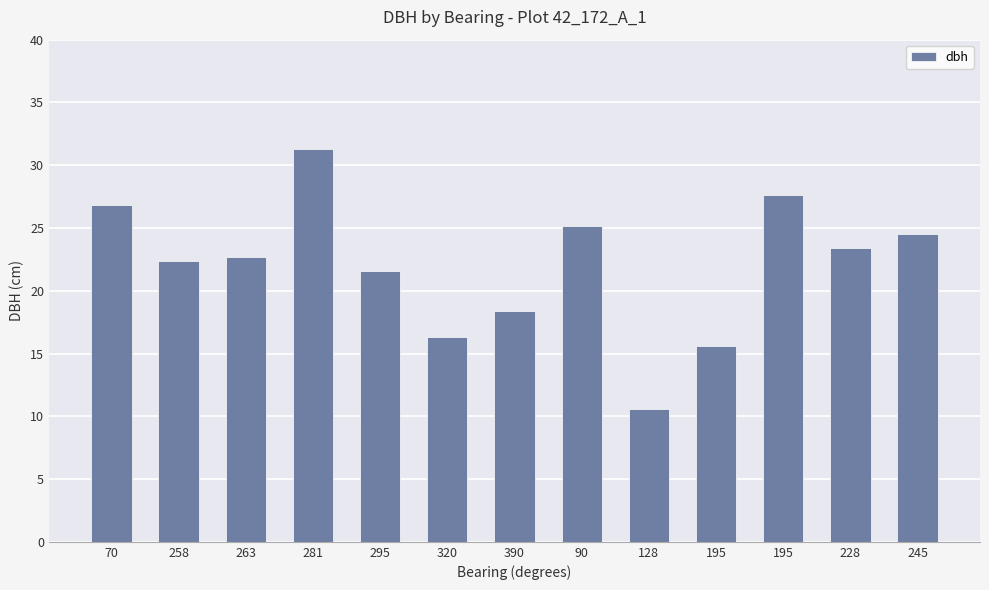

Are the bars horizontal?

No